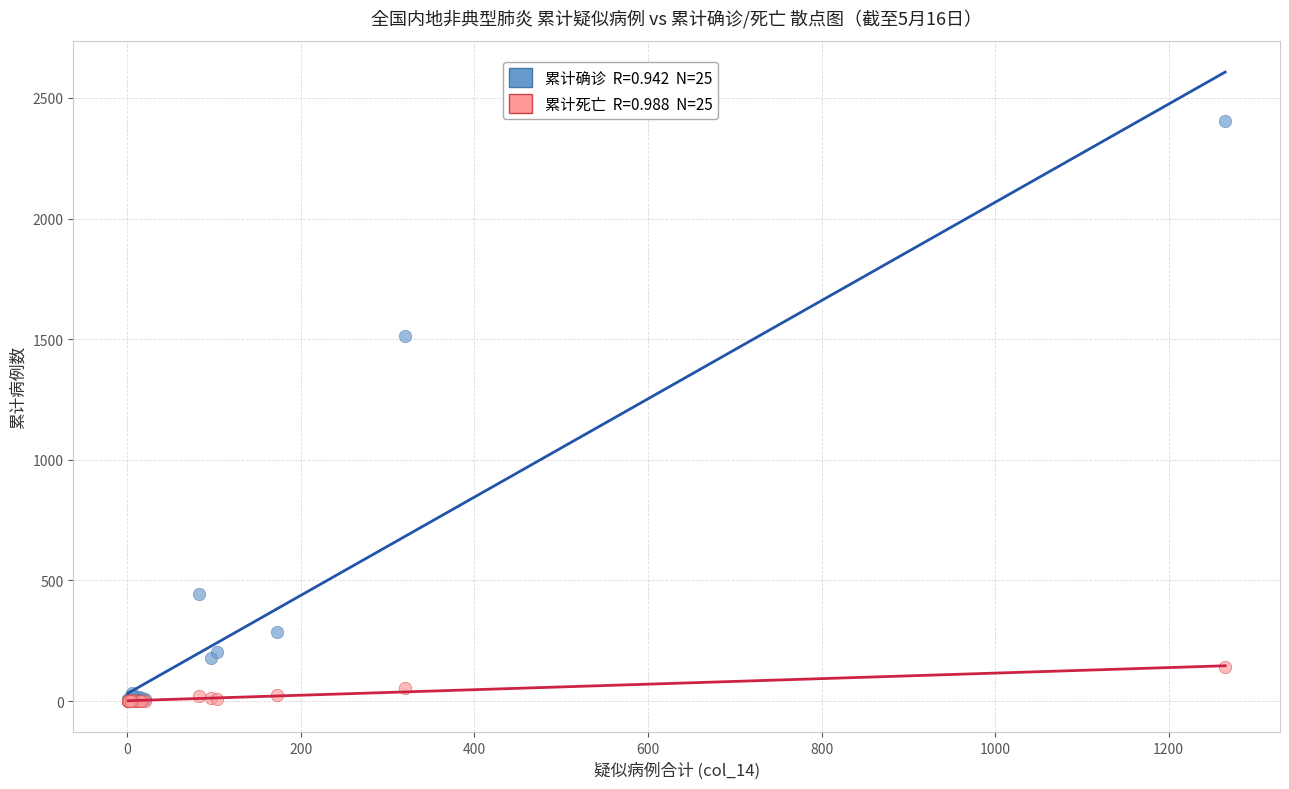

Across all series, what Y value is closest to 1202?

1515